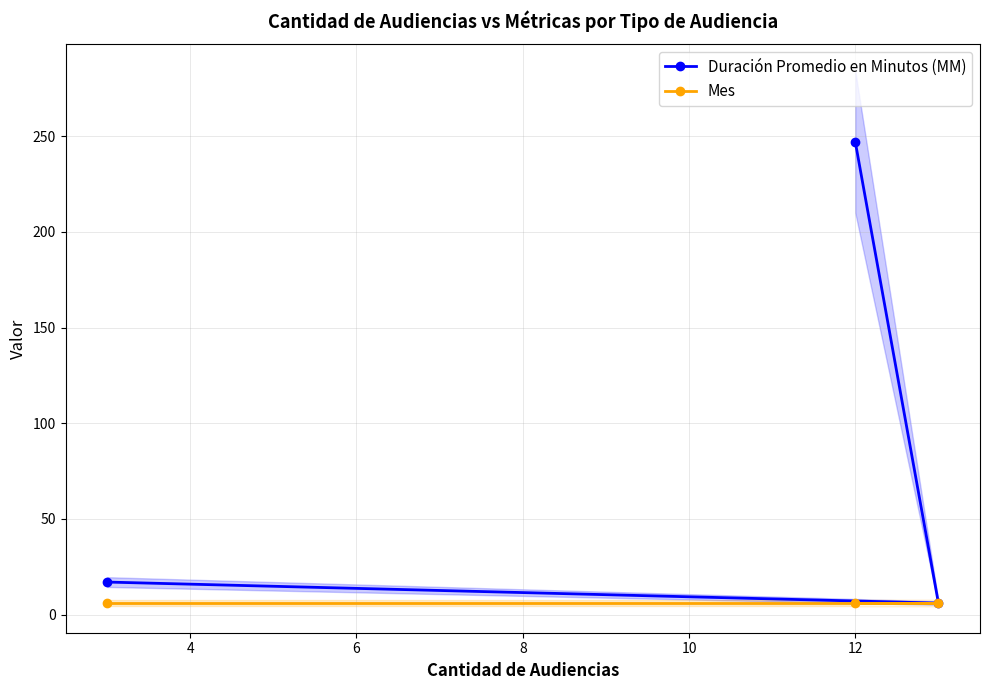

Does the chart display data point markers on the line(s)?

Yes